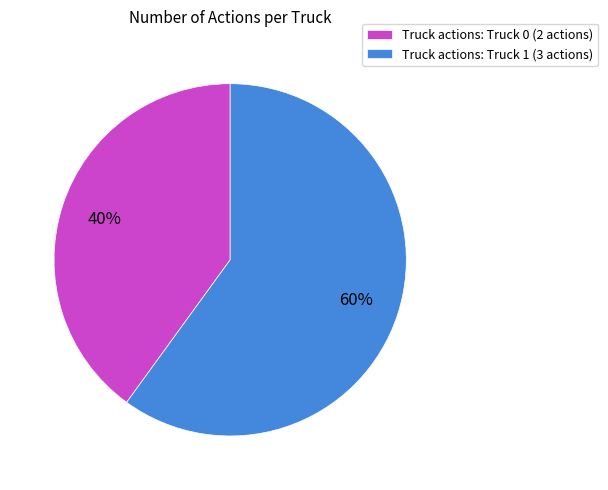

How many segments does this pie chart have?

2